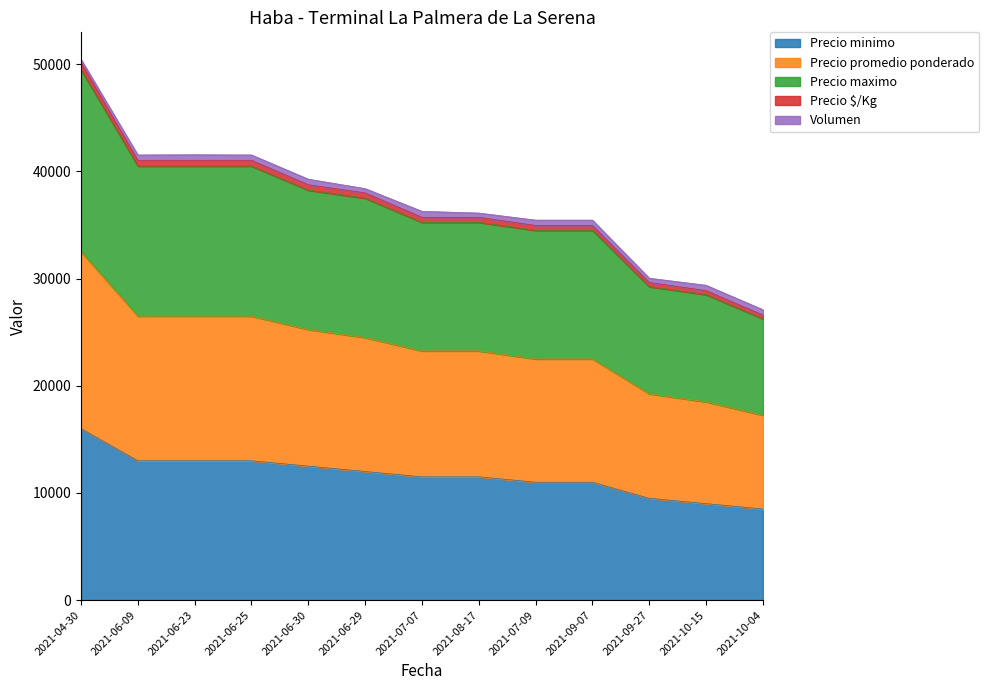

Which has a higher value, 2021-10-15 or 2021-07-07?

2021-07-07